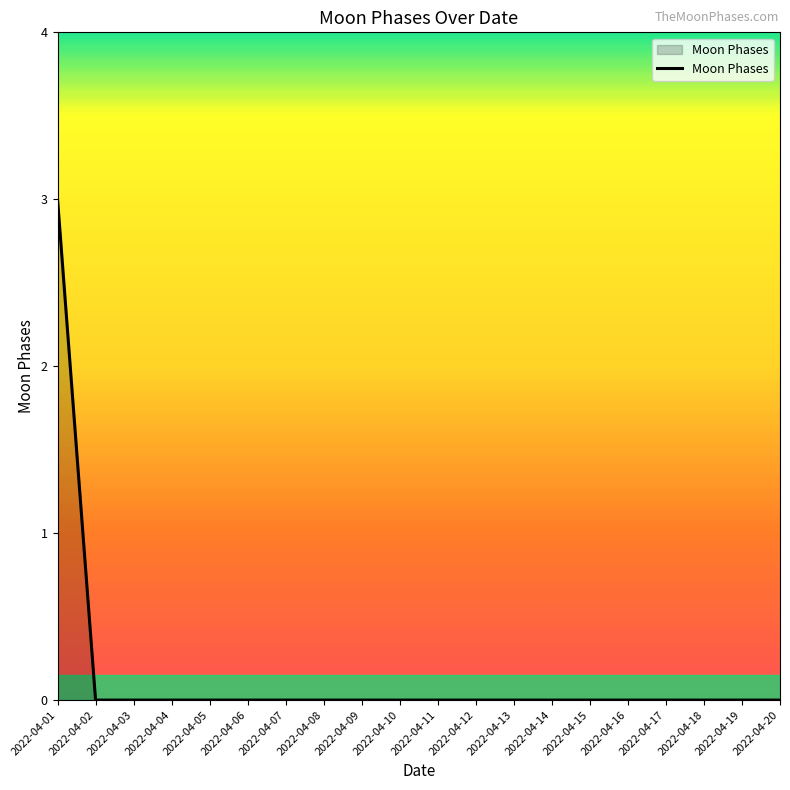

The chart shows a value of 1 at 2022-04-11. True or false?

False